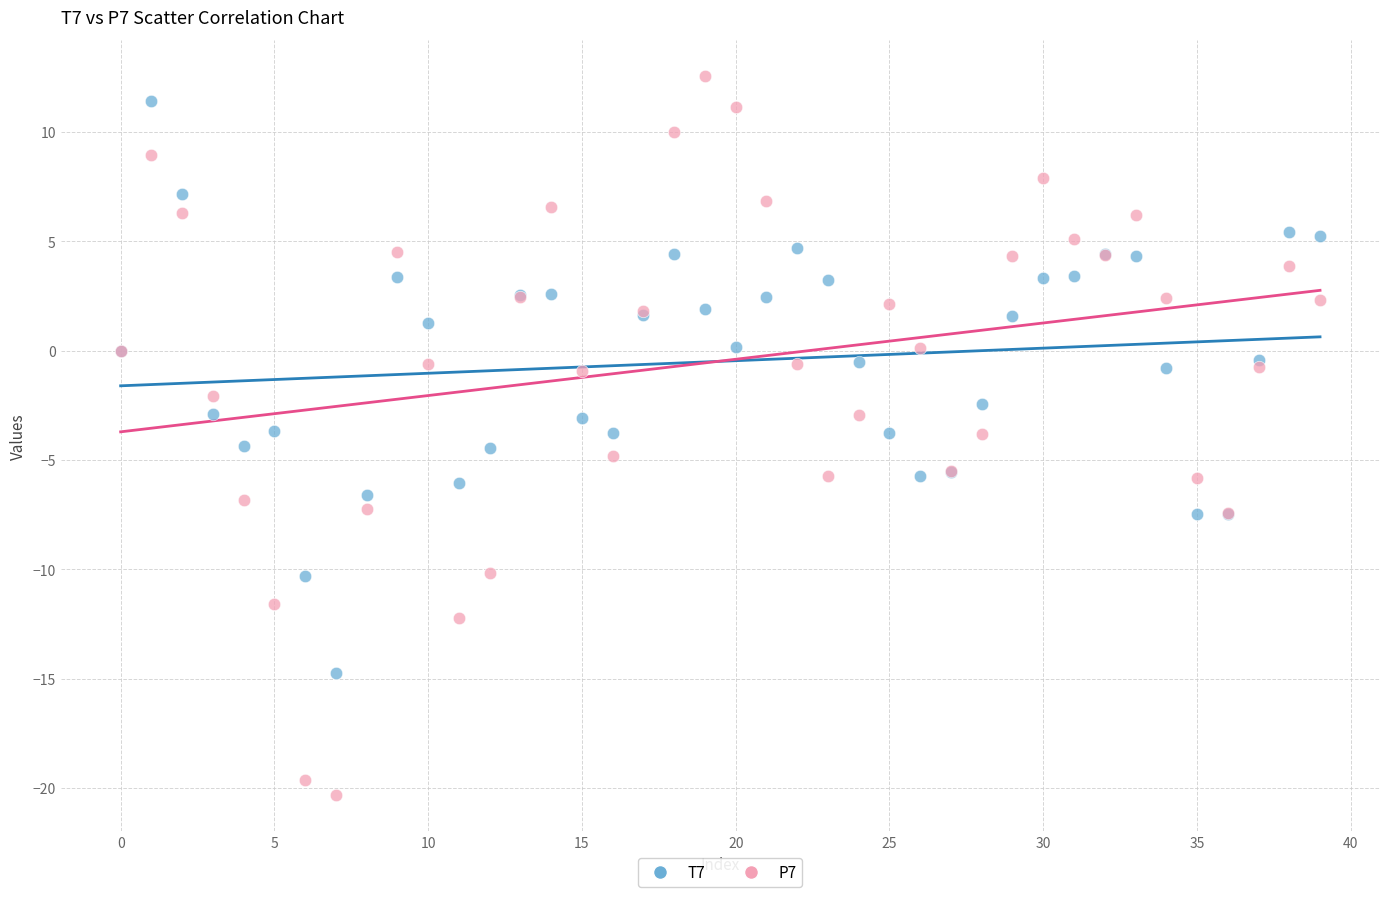

Which series has the largest Y range (max minus min)?

P7